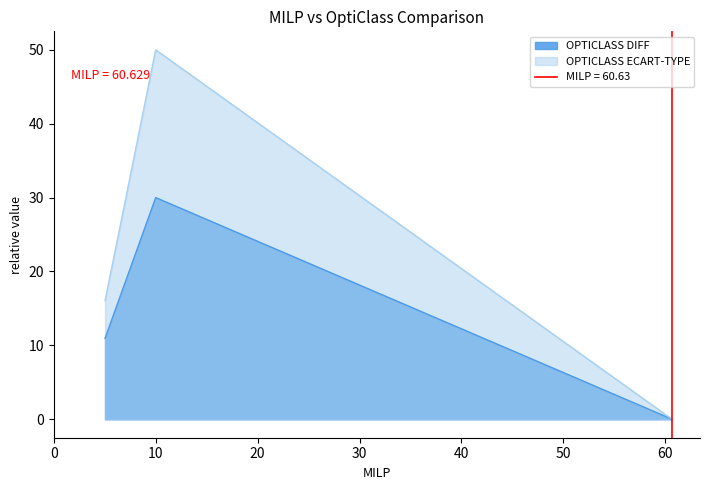

What is the highest value of the OPTICLASS DIFF series?

30.0